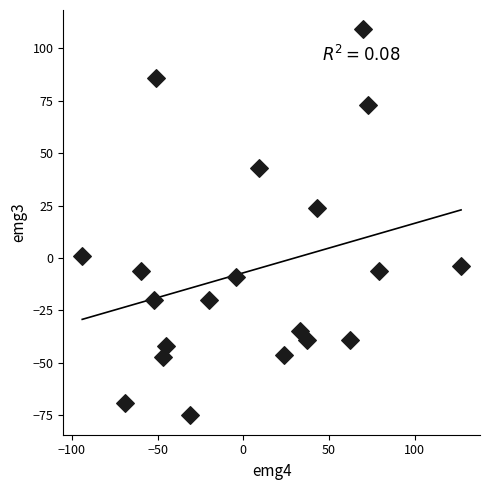

What Y value in the scatter plot is closest to 17?

24